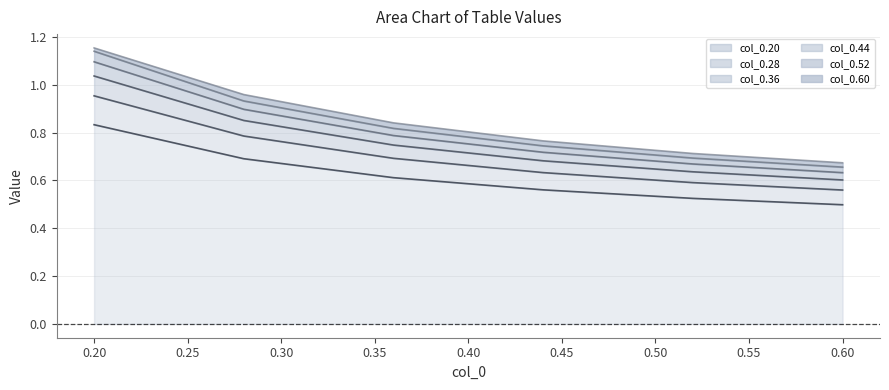

Rank the series by their maximum value, from lowest to highest.

col_0.20, col_0.28, col_0.36, col_0.44, col_0.52, col_0.60